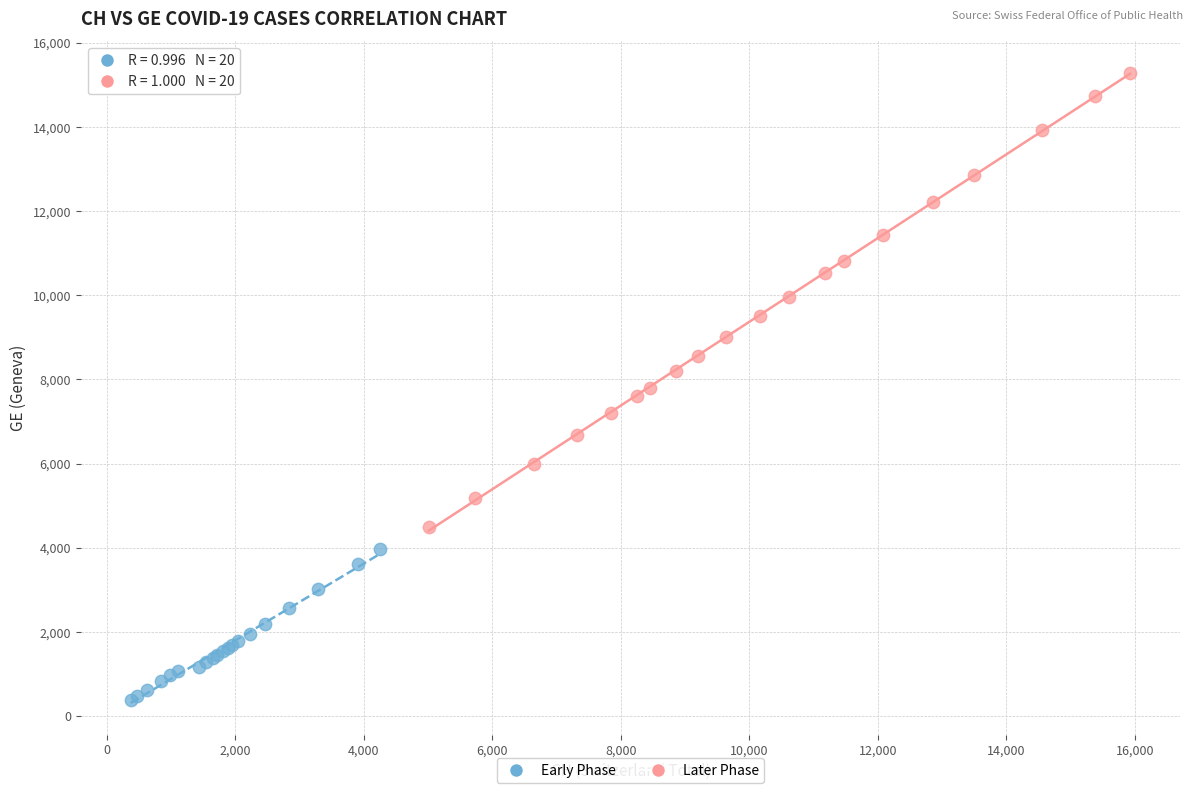

Which series has the largest Y range (max minus min)?

Later Phase